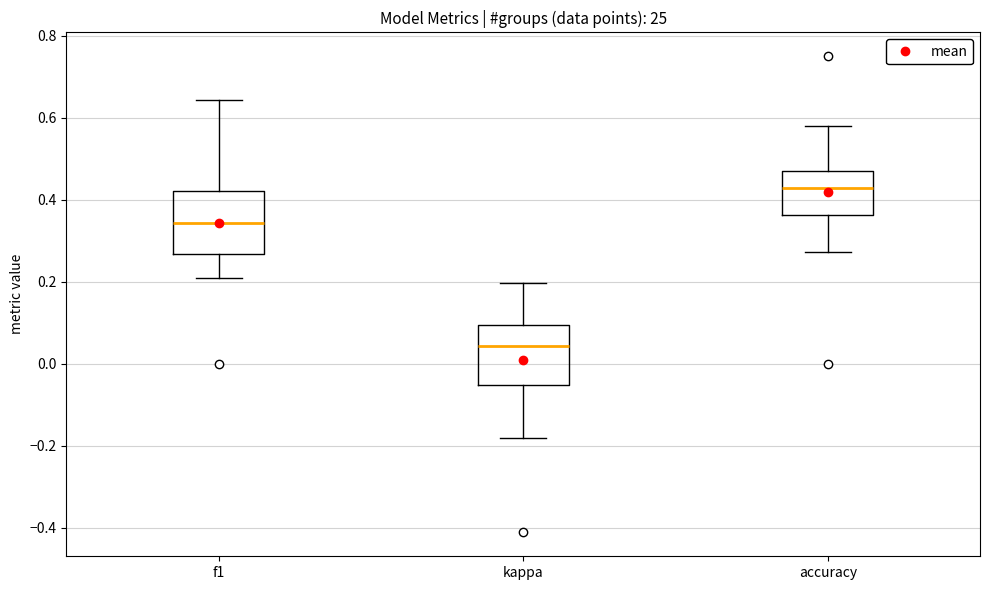

Reading left to right, read every box against the y-axis: the position of its median line, the range the box covers, and the ends of its whiskers. The values are not printed on the chart, so give them approximately, as read against the axis.

f1: median 0.34, box 0.26 to 0.42, whiskers 0.20 to 0.64
kappa: median 0.04, box -0.06 to 0.10, whiskers -0.18 to 0.20
accuracy: median 0.42, box 0.36 to 0.46, whiskers 0.28 to 0.58